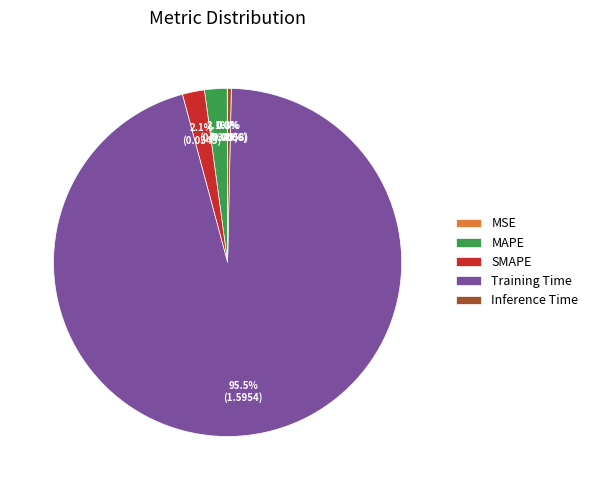

To the nearest percent, what is the average slice percentage?

20%